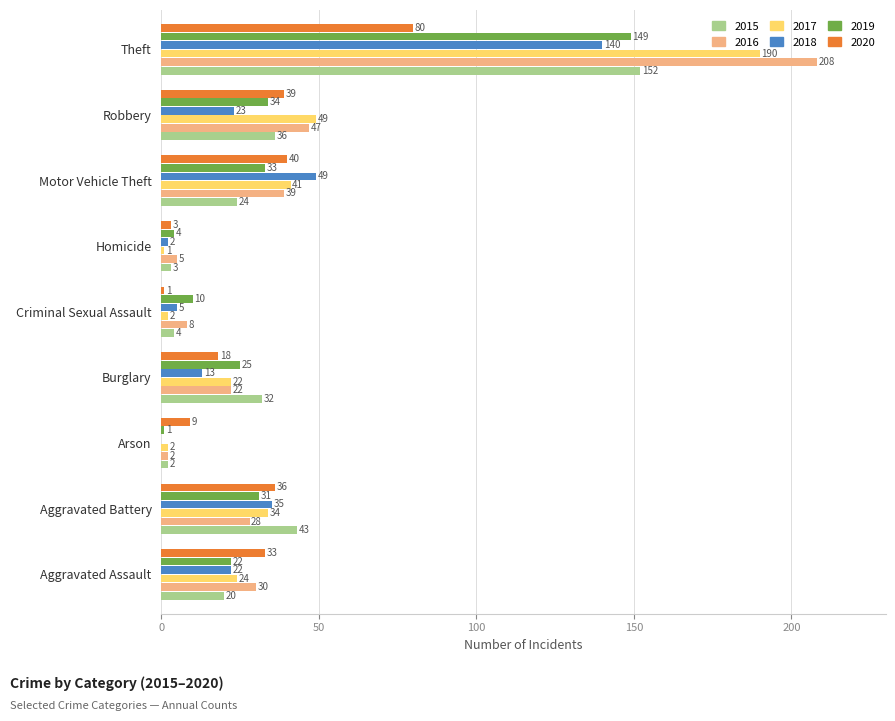

What is the total value across all series at Criminal Sexual Assault?

30